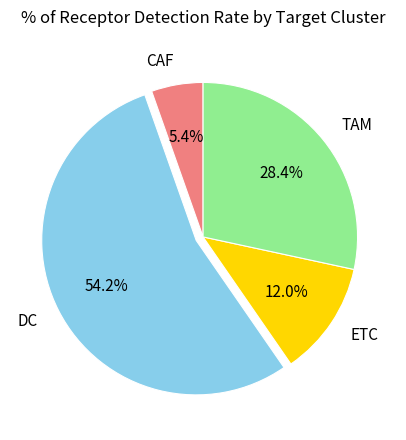

How many segments does this pie chart have?

4